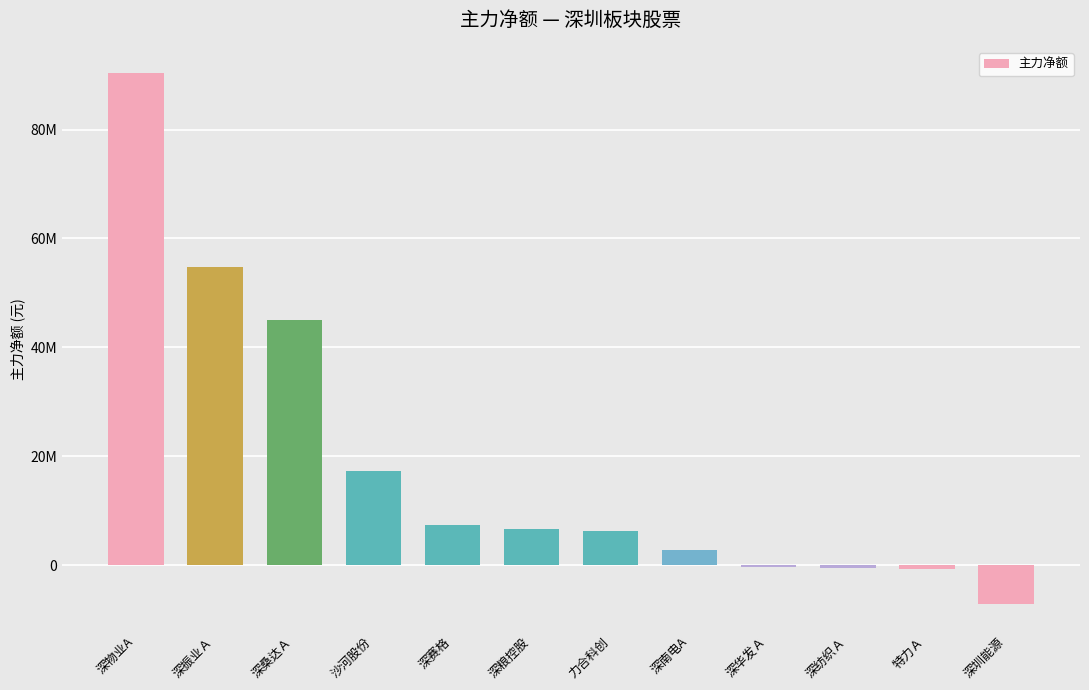

What is the sum of the values at 沙河股份 and 力合科创?

23536222